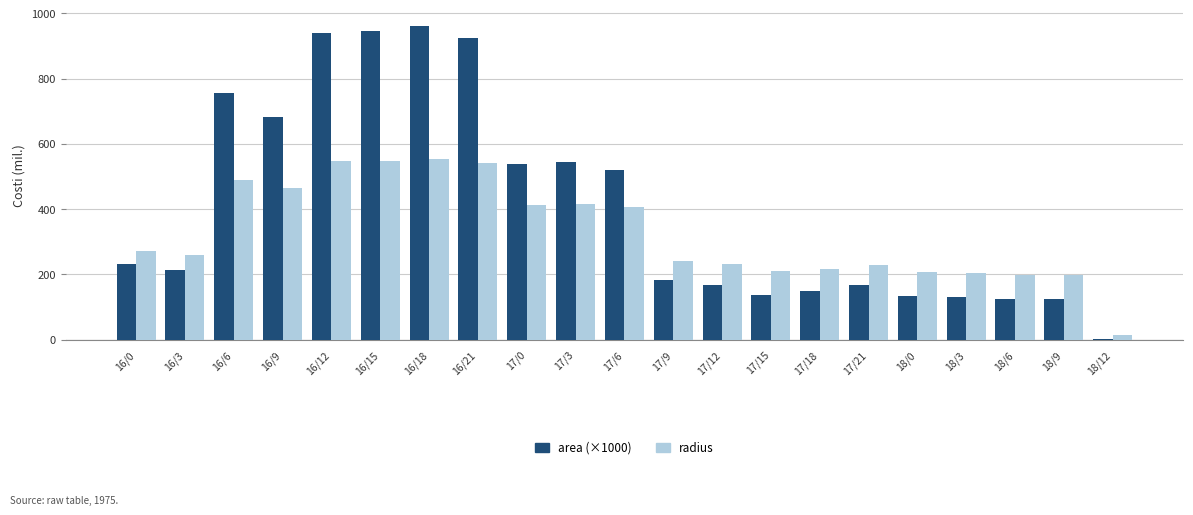

The value of area (×1000) at 17/21 is 57.0. True or false?

False